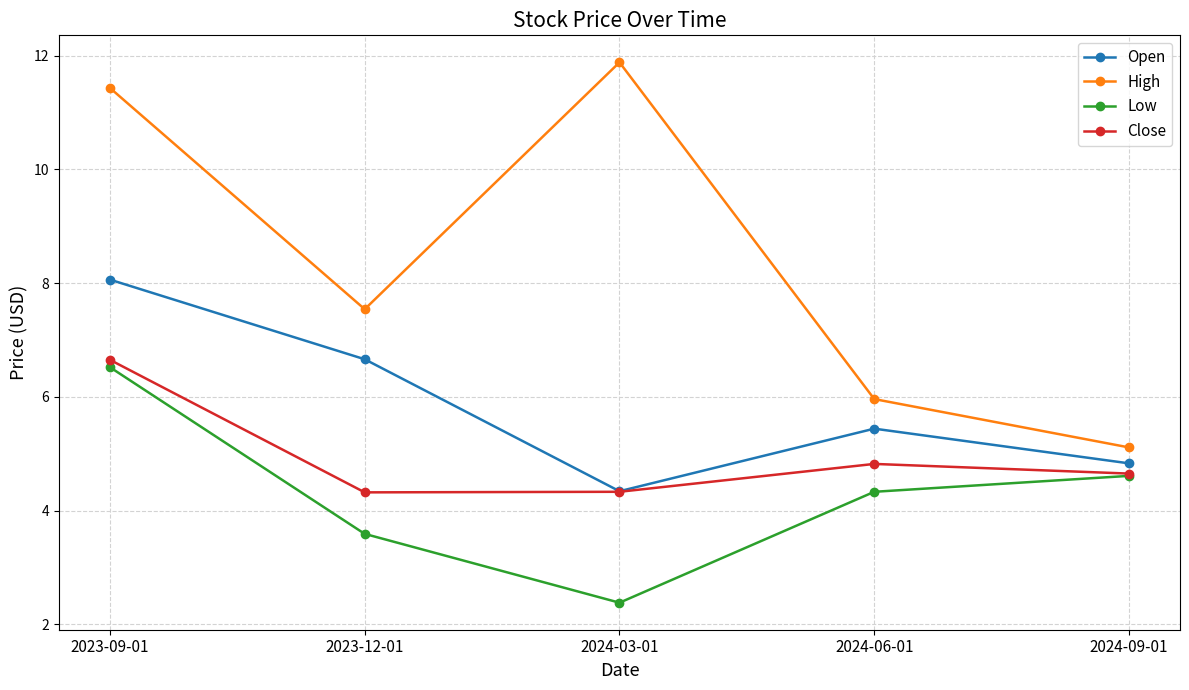

What is the total value across all series at 2023-09-01?

32.7